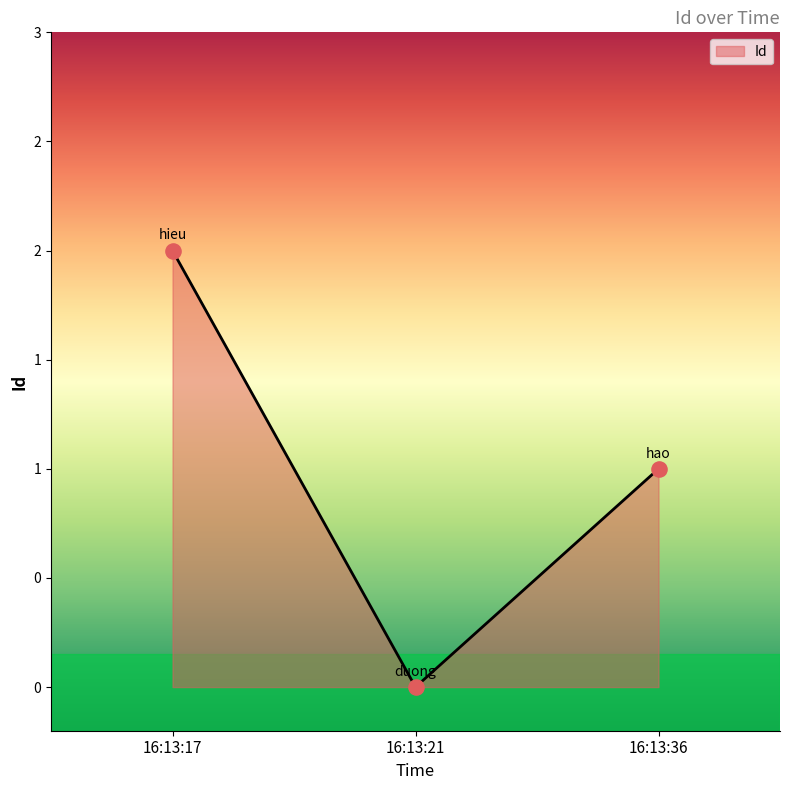

What is the change in value from 16:13:17 to 16:13:21?

-2